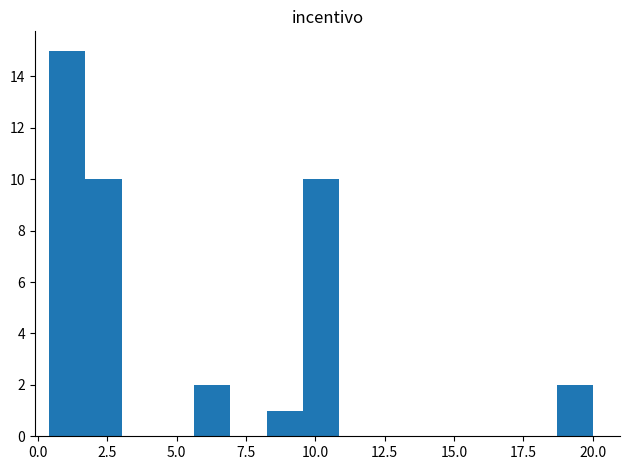

Around what value on the x-axis is the tallest bar? Give the approximate position of its centre, as read against the axis.

1.0